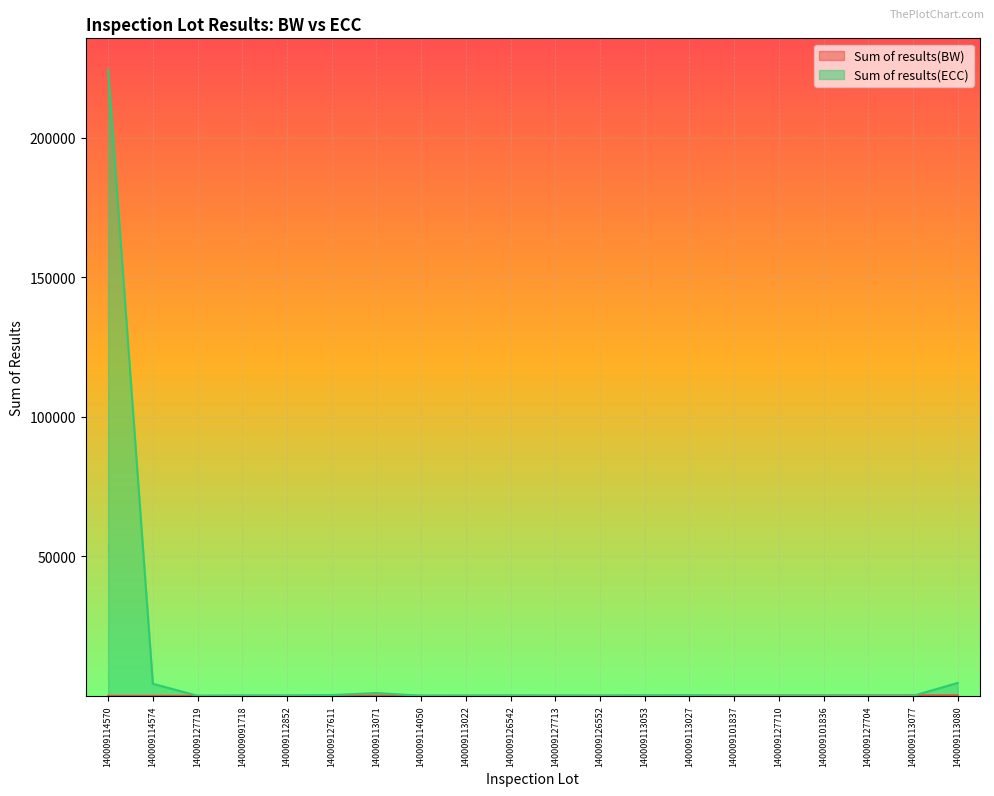

Between 140009126552 and 140009127710, which is larger?

140009127710